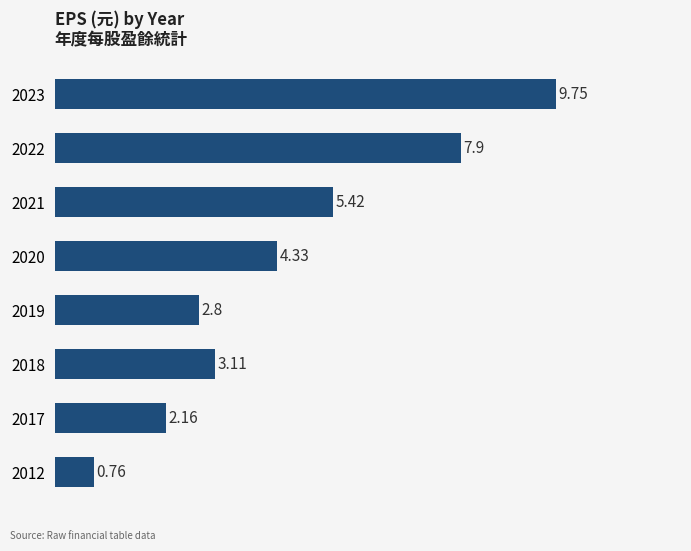

How many bars are there in total?

8